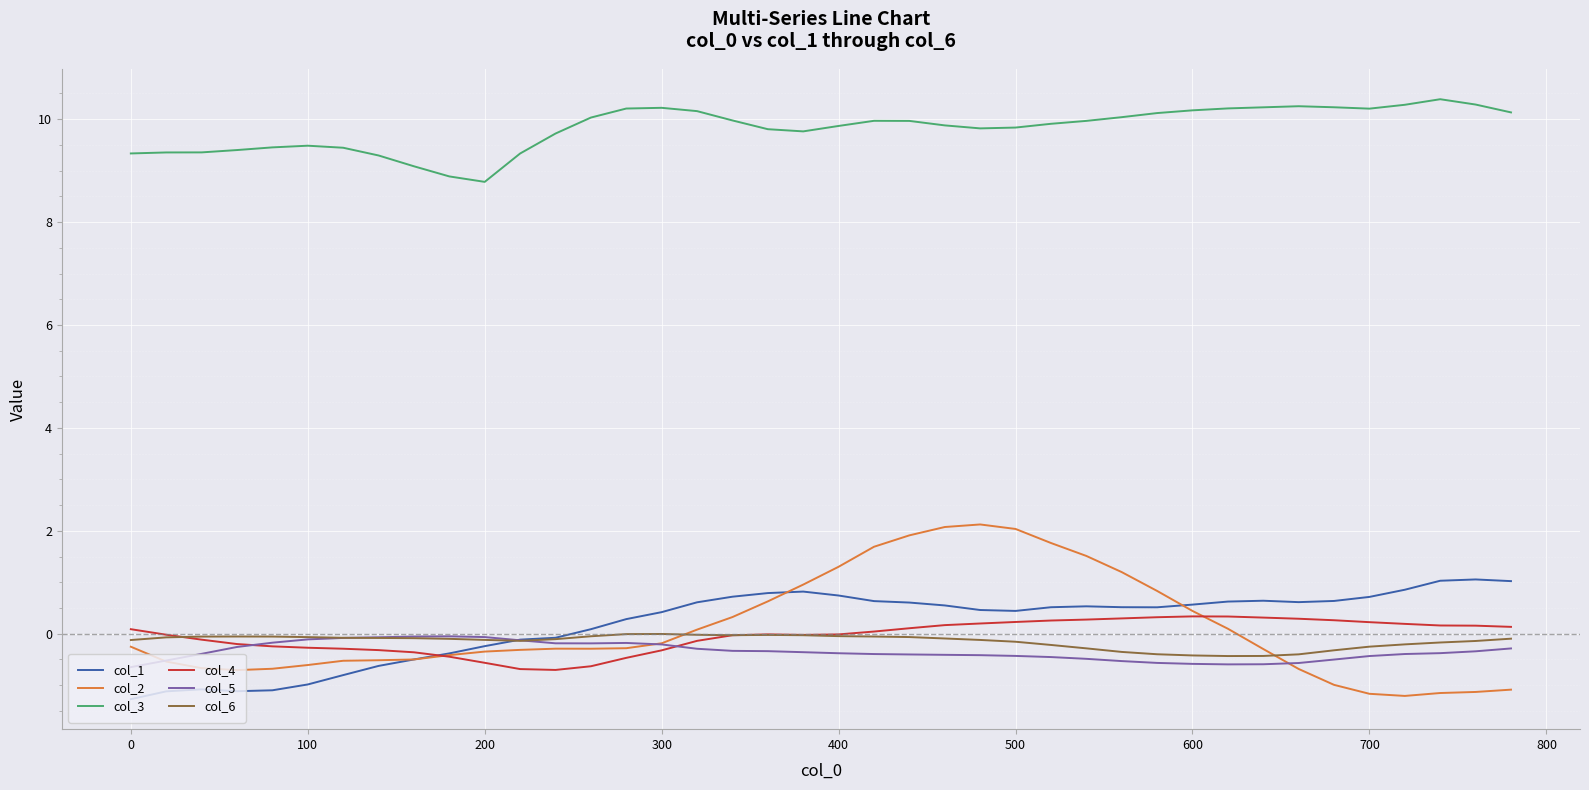

What is the maximum value shown in the chart?

10.4